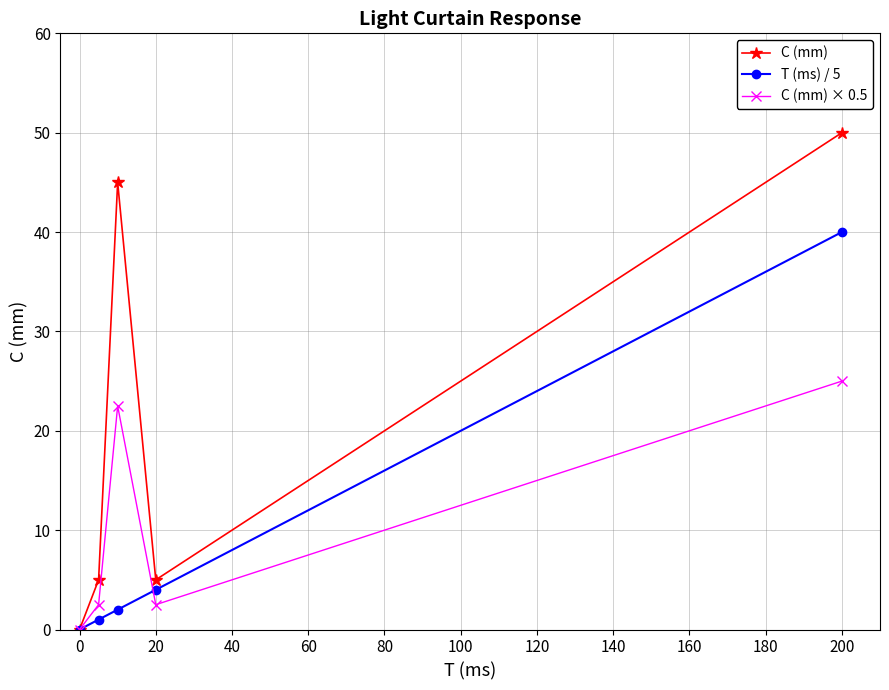

Which series has the largest range (max minus min)?

C (mm)